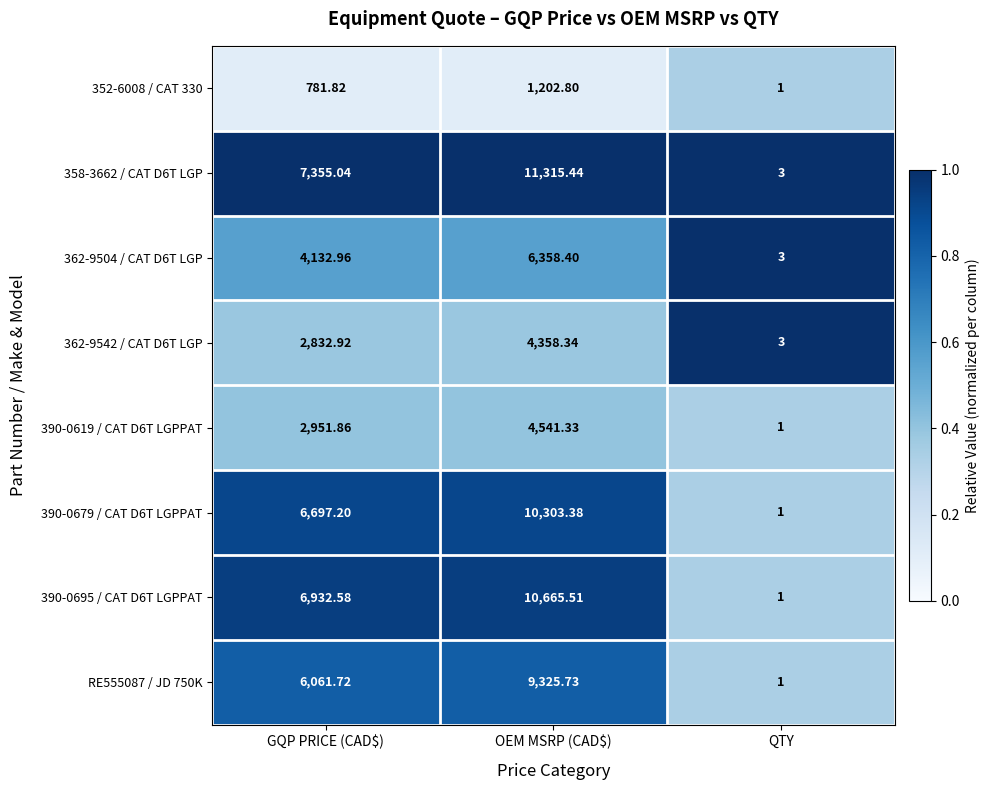

Which series has the largest total across all categories?

358-3662 / CAT D6T LGP